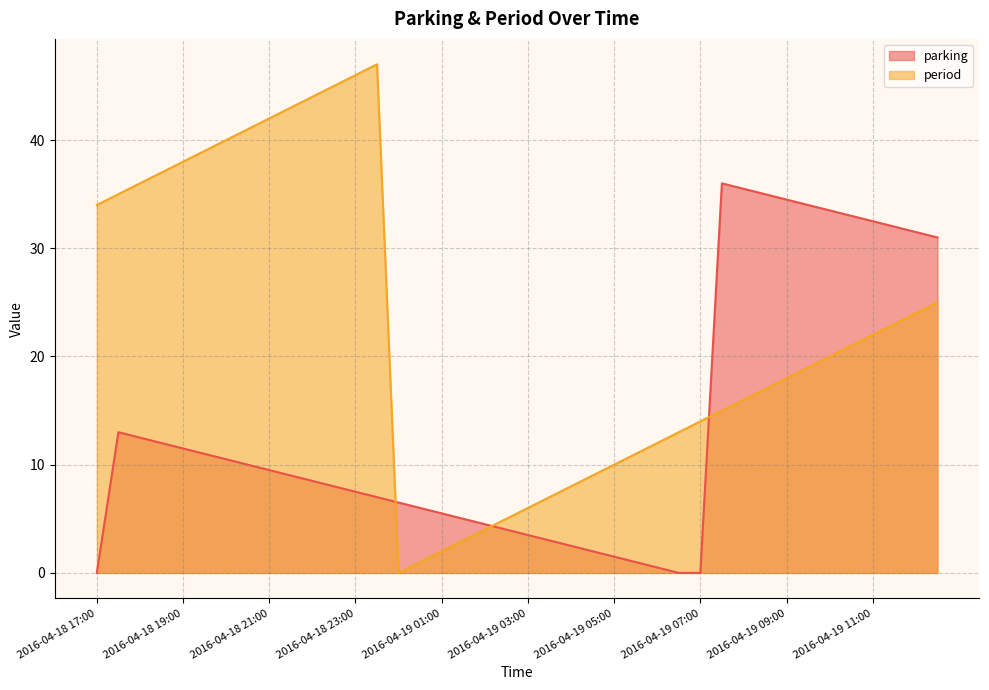

Does the chart have visible grid lines?

Yes